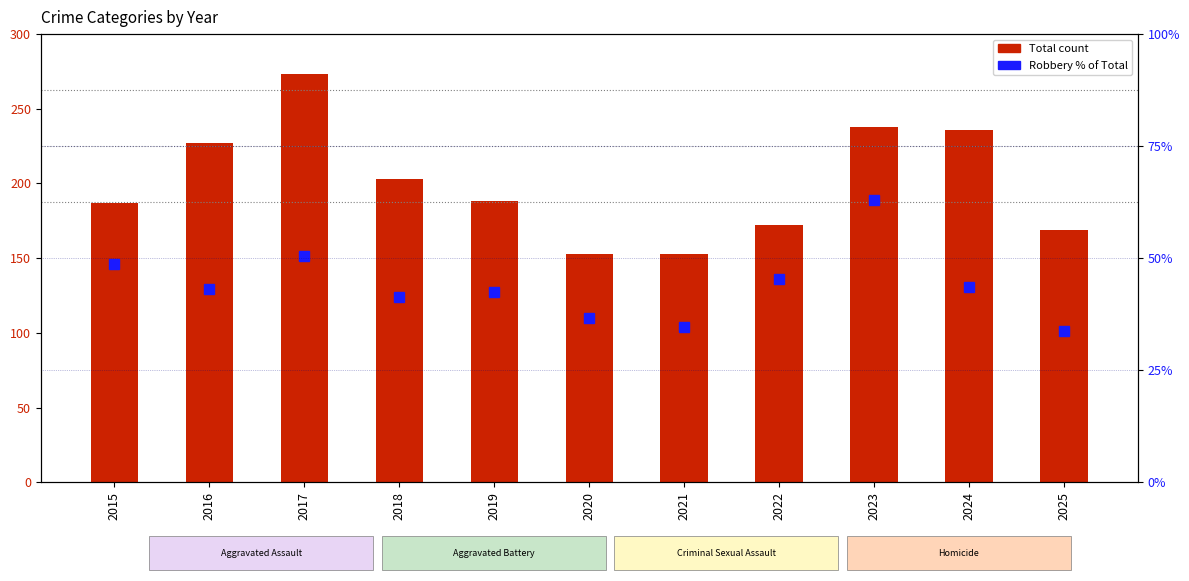

At which category is the sum across all series the highest?

2017